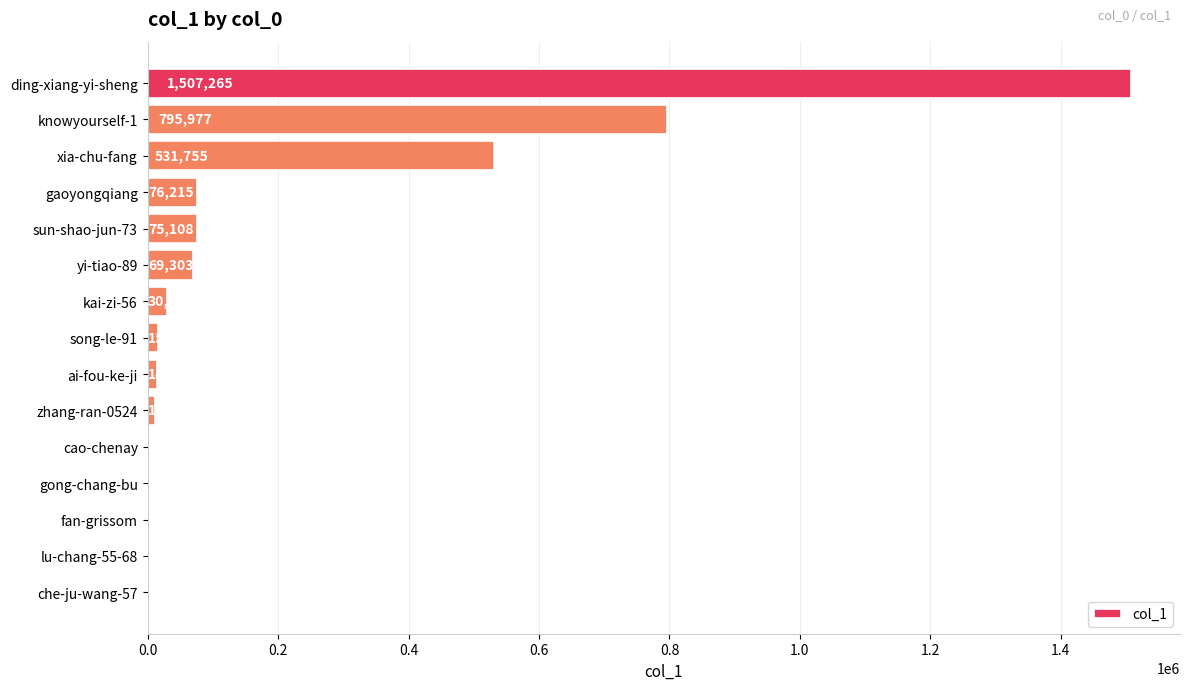

The chart shows a value of 1206 at fan-grissom. True or false?

True